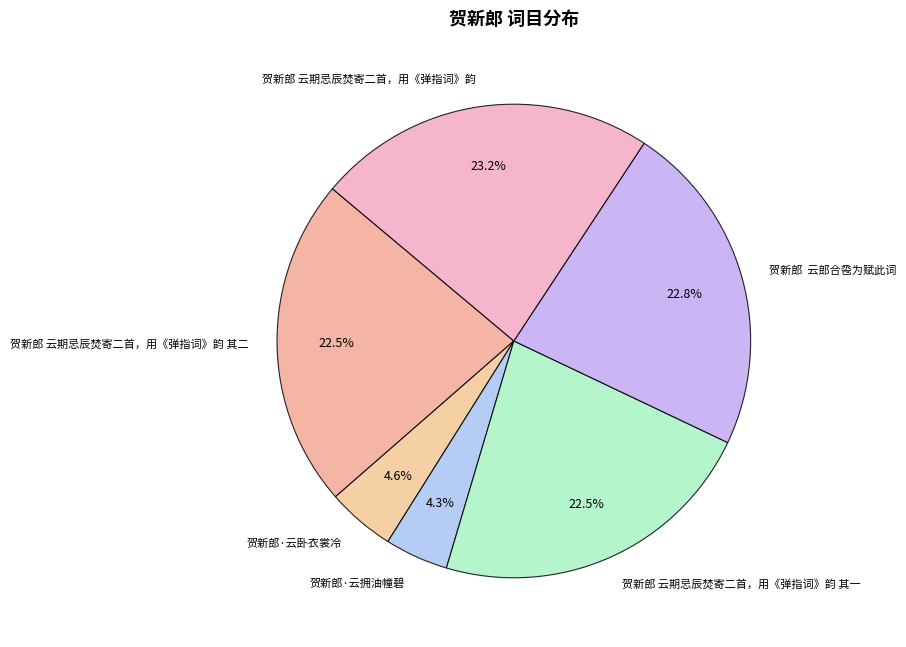

What portion of the pie excludes 贺新郎·云拥油幢碧?

95.7%